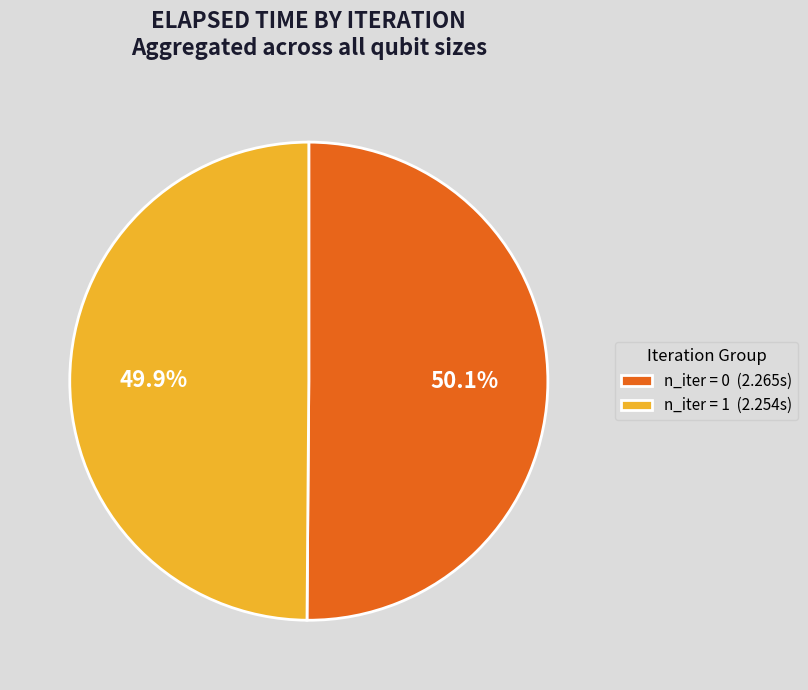

Approximately how many times larger is the value at n_iter = 0 (2.265s) compared to n_iter = 1 (2.254s)?

1.0